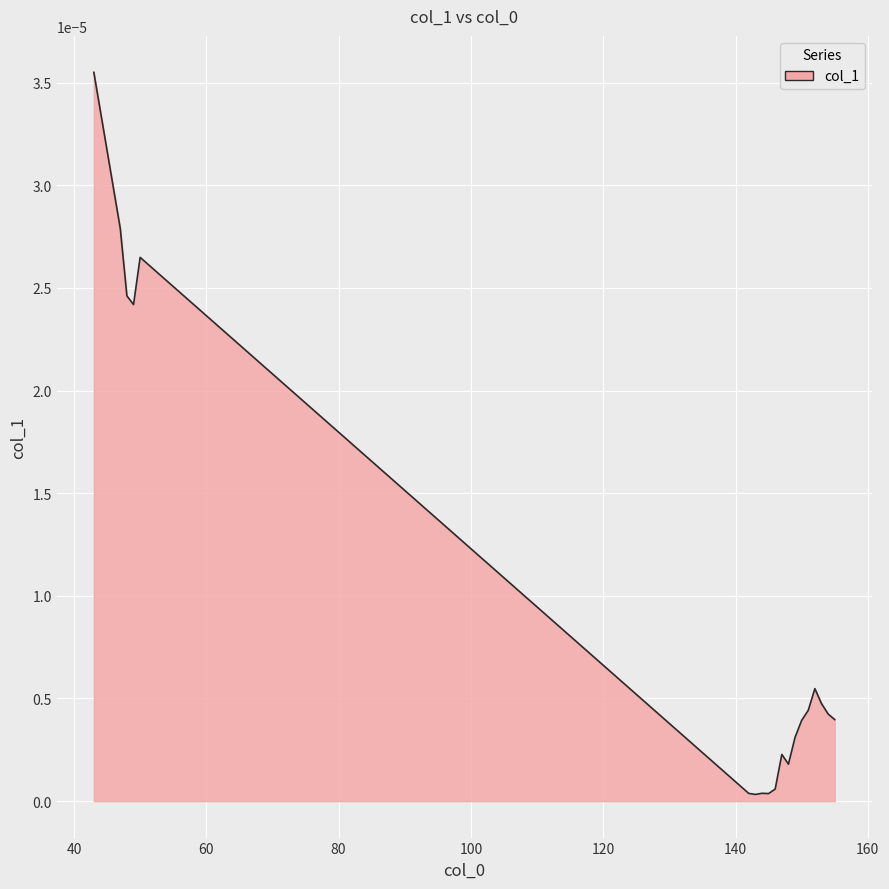

Does the chart have visible grid lines?

Yes